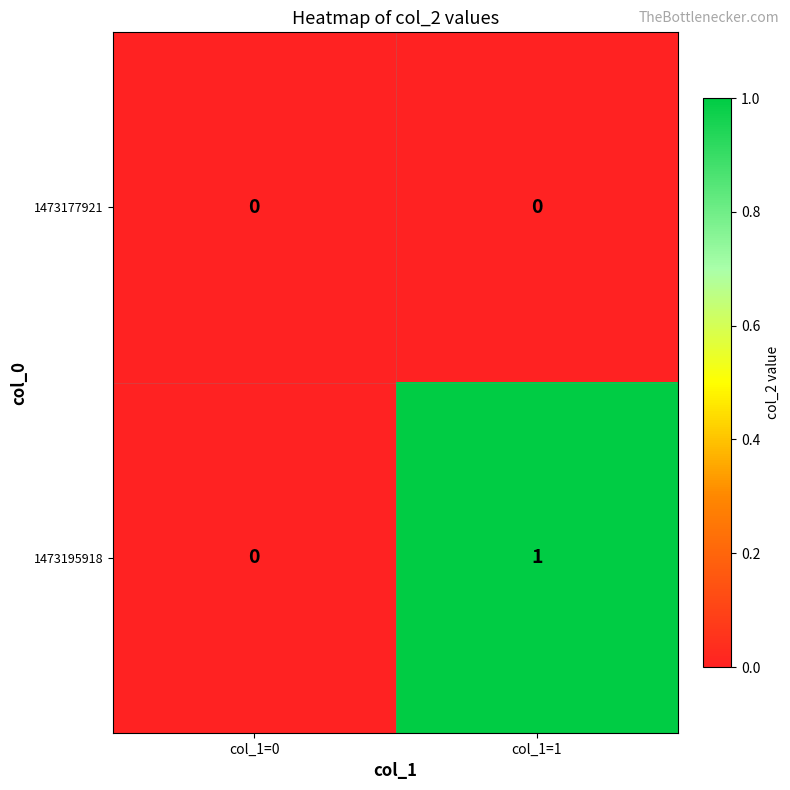

True or false: 1473177921 has a value of 0 at col_1=1.

True